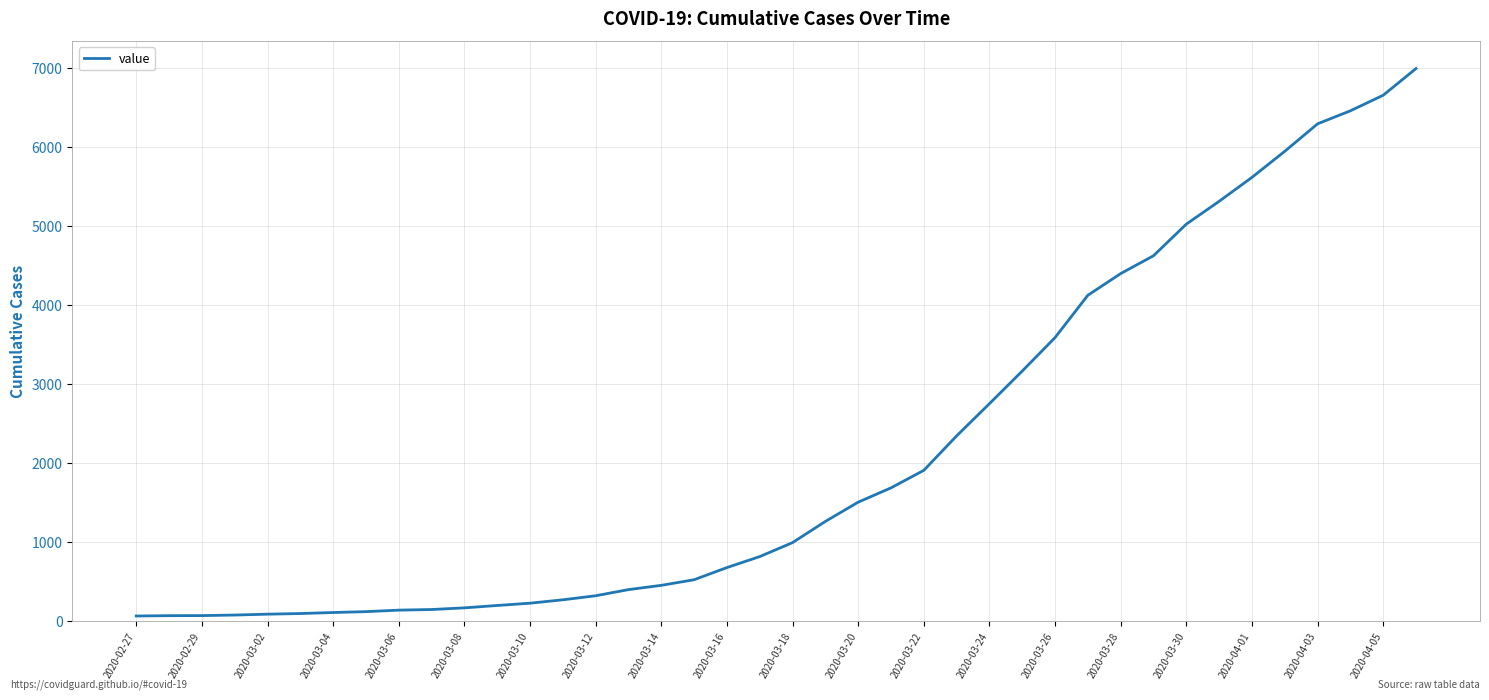

What is the maximum value shown in the chart?

6995